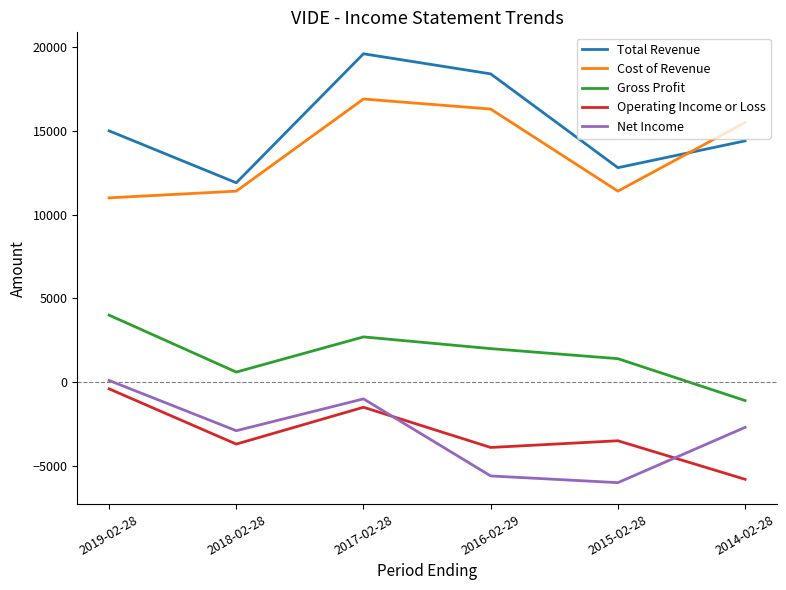

Reading right to left, list all the values displayed in this chart.

Total Revenue: 2014-02-28=14400	2015-02-28=12800	2016-02-29=18400	2017-02-28=19600	2018-02-28=11900	2019-02-28=15000
Cost of Revenue: 2014-02-28=15500	2015-02-28=11400	2016-02-29=16300	2017-02-28=16900	2018-02-28=11400	2019-02-28=11000
Gross Profit: 2014-02-28=-1100	2015-02-28=1400	2016-02-29=2000	2017-02-28=2700	2018-02-28=600	2019-02-28=4000
Operating Income or Loss: 2014-02-28=-5800	2015-02-28=-3500	2016-02-29=-3900	2017-02-28=-1500	2018-02-28=-3700	2019-02-28=-400
Net Income: 2014-02-28=-2700	2015-02-28=-6000	2016-02-29=-5600	2017-02-28=-1000	2018-02-28=-2900	2019-02-28=100